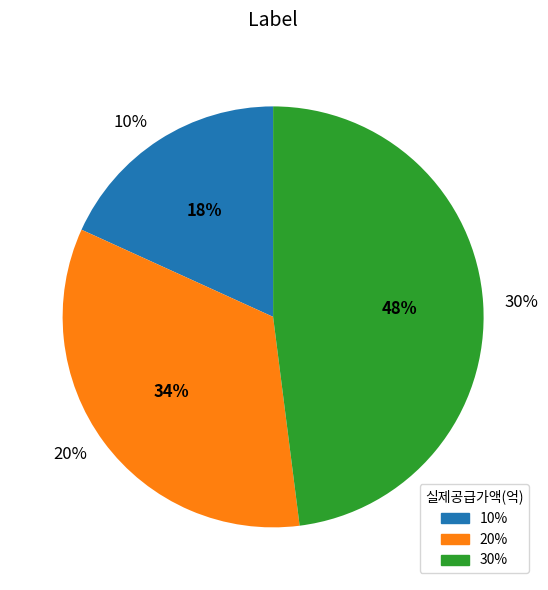

Between 20% and 10%, which is larger?

20%